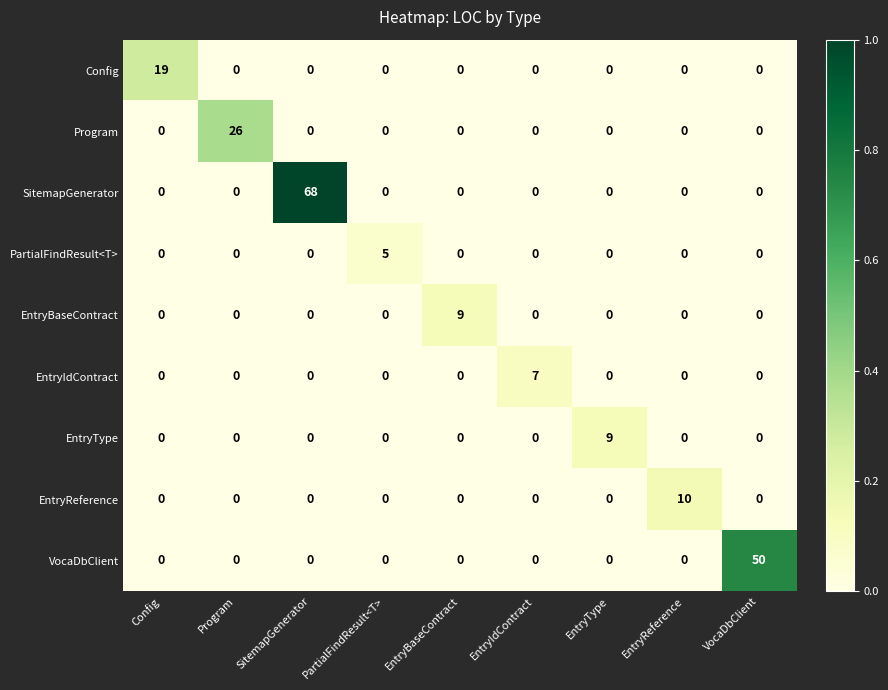

Which series changed the most between EntryBaseContract and EntryIdContract?

EntryBaseContract